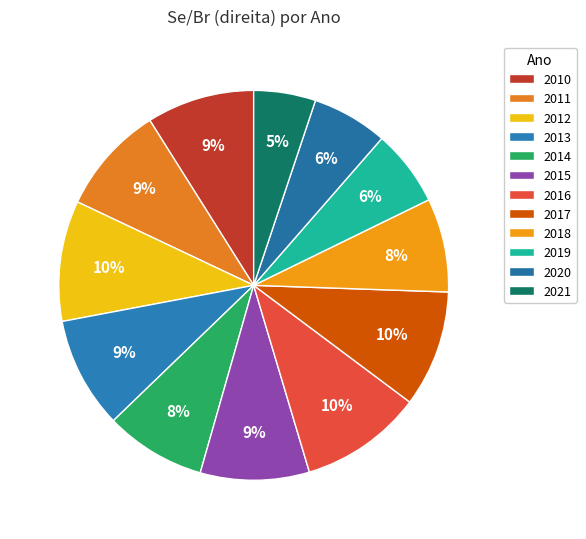

Do 2018 and 2015 together represent more than half of the pie?

No